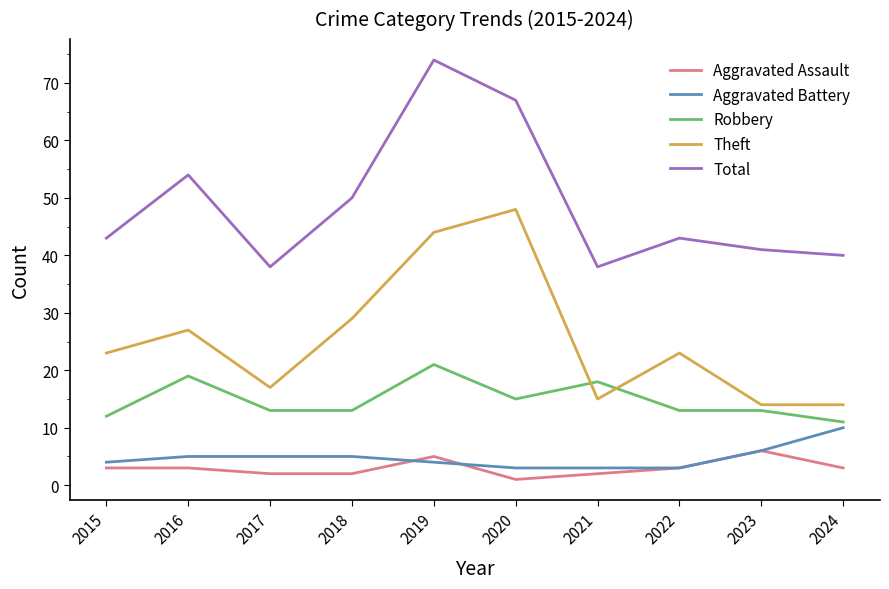

What is the spread (max minus min) of values at 2017?

36